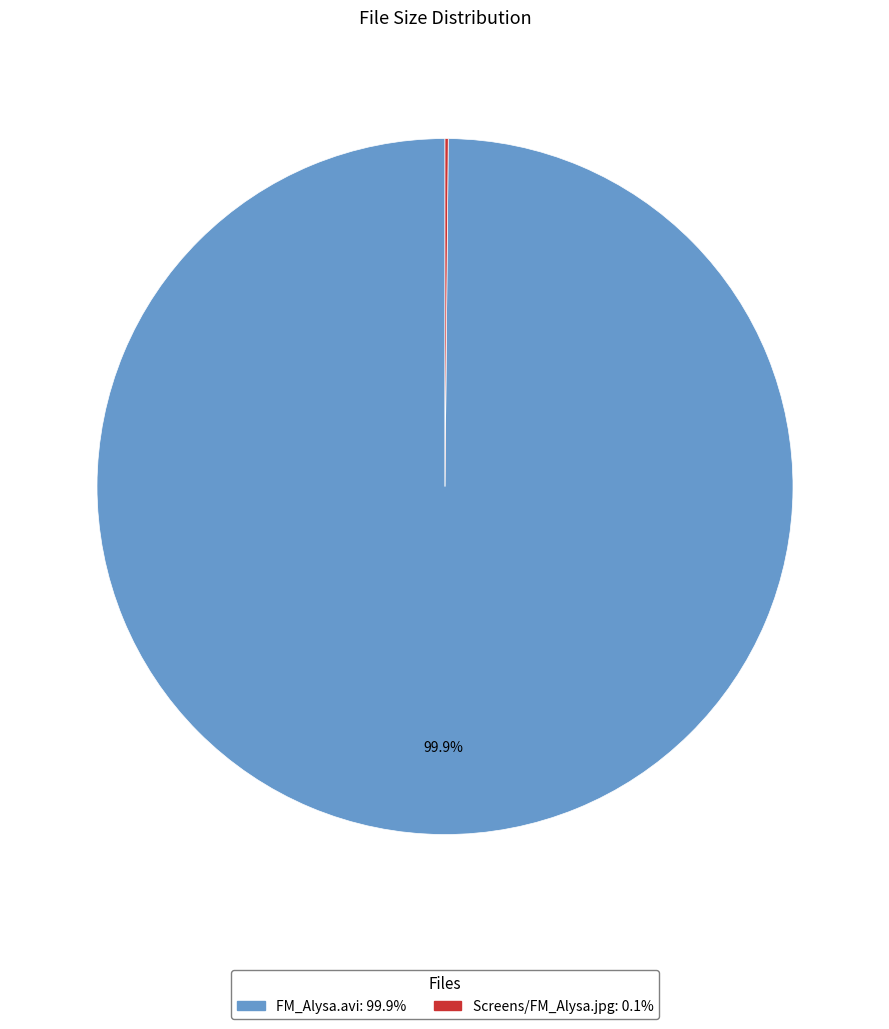

Is FM_Alysa.avi the majority of the pie?

Yes